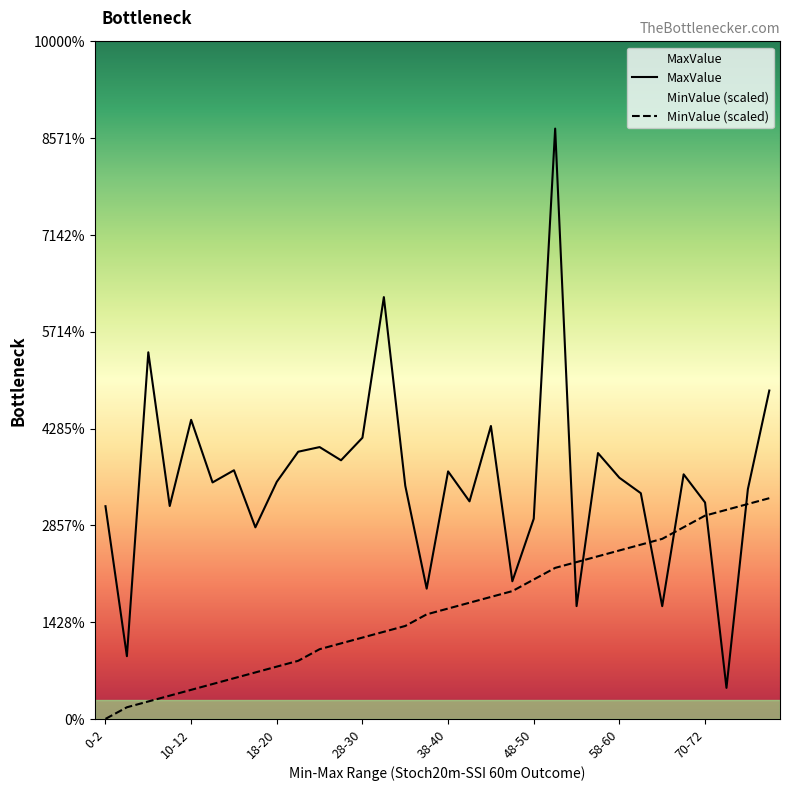

At which category is the sum across all series the highest?

52-54